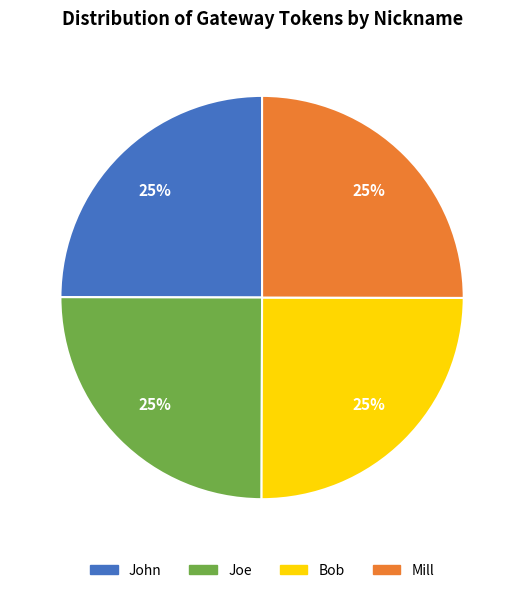

To the nearest percent, what is the combined percentage of Bob and John?

50%